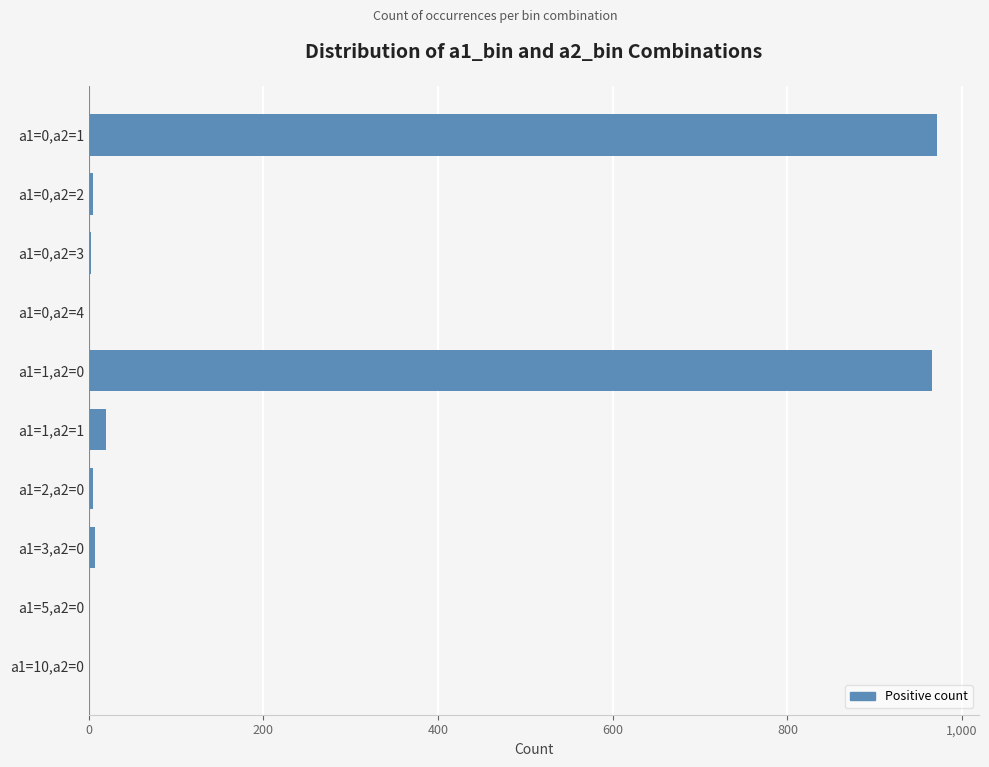

What is the sum of all values?

1980